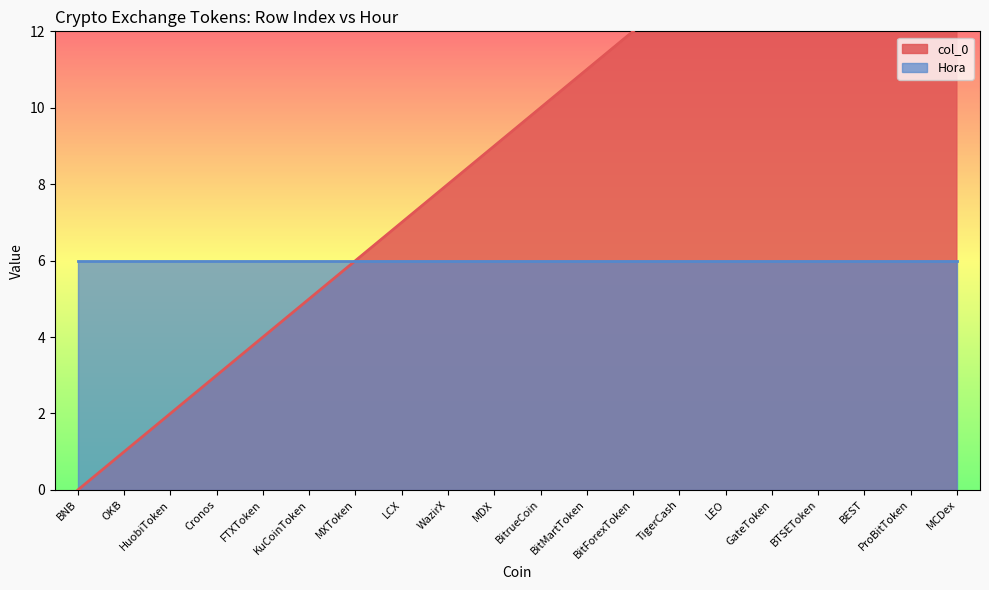

List the labels in order of value, largest first.

MCDex, ProBitToken, BEST, BTSEToken, GateToken, LEO, TigerCash, BitForexToken, BitMartToken, BitrueCoin, MDX, WazirX, LCX, MXToken, KuCoinToken, FTXToken, Cronos, HuobiToken, OKB, BNB